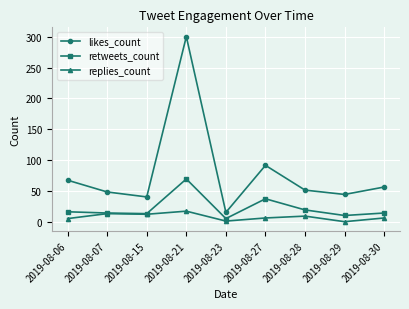

True or false: likes_count and retweets_count intersect in this chart.

False